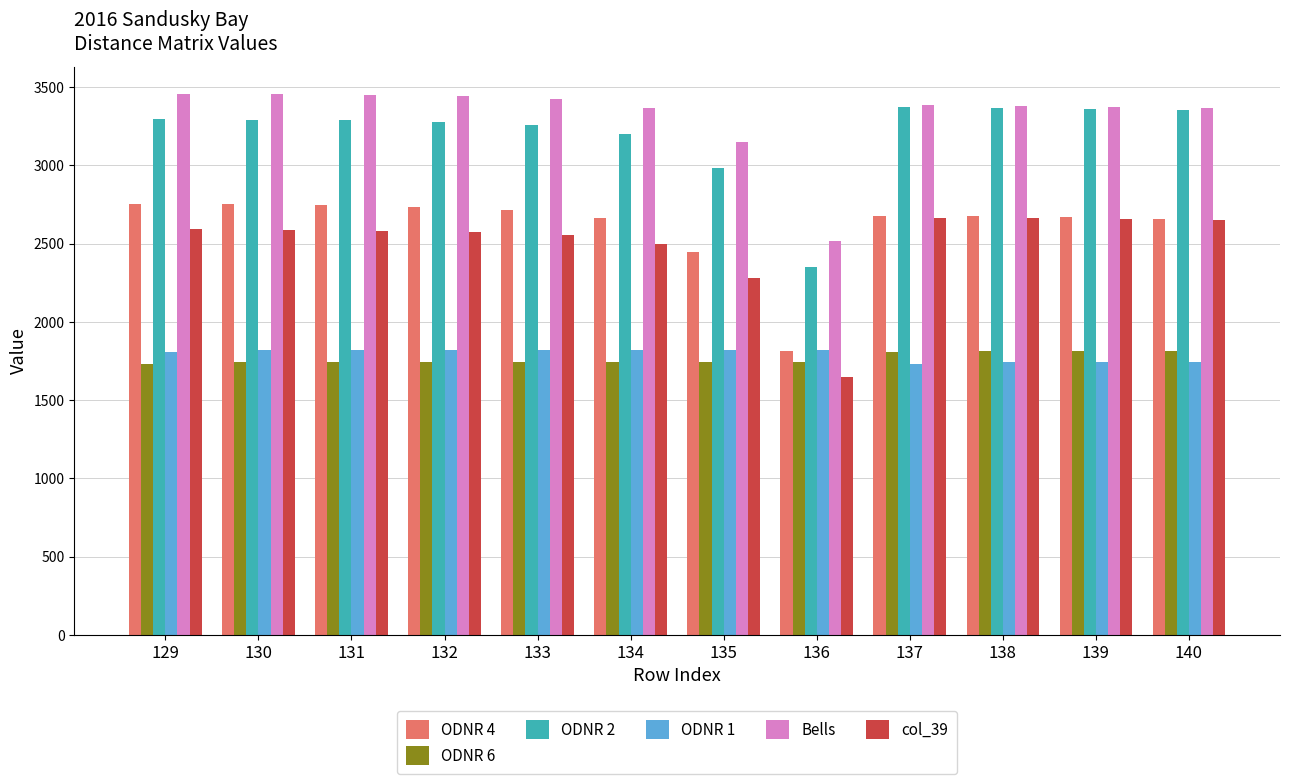

What is the spread (max minus min) of values at 131?

1707.5